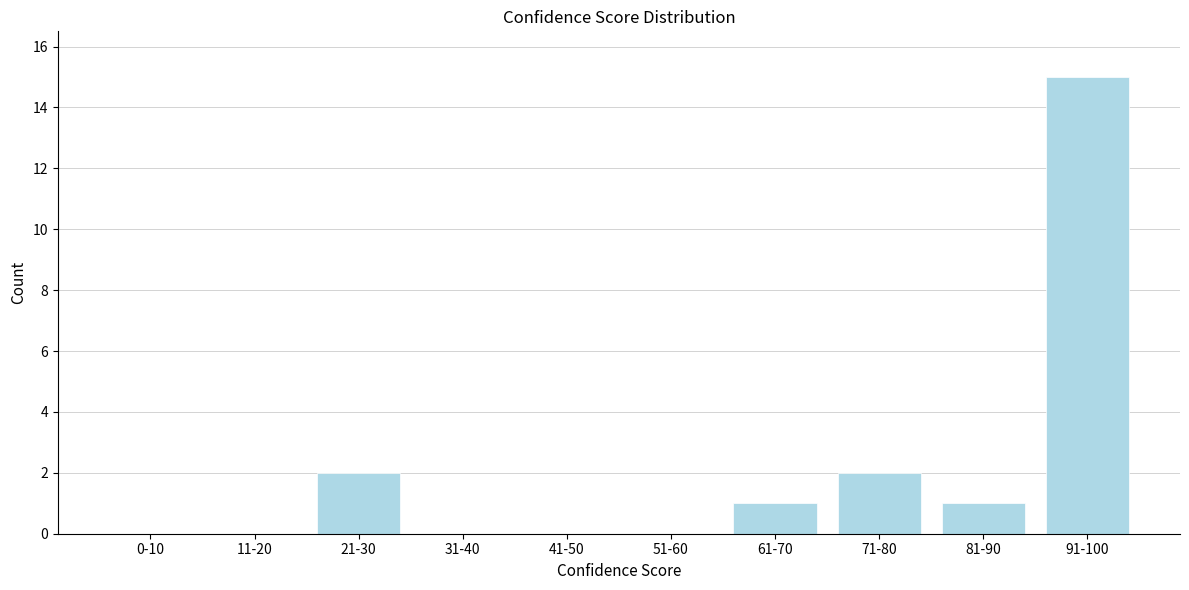

Reading left to right, list all the values displayed in this chart.

0-10=0	11-20=0	21-30=2	31-40=0	41-50=0	51-60=0	61-70=1	71-80=2	81-90=1	91-100=15